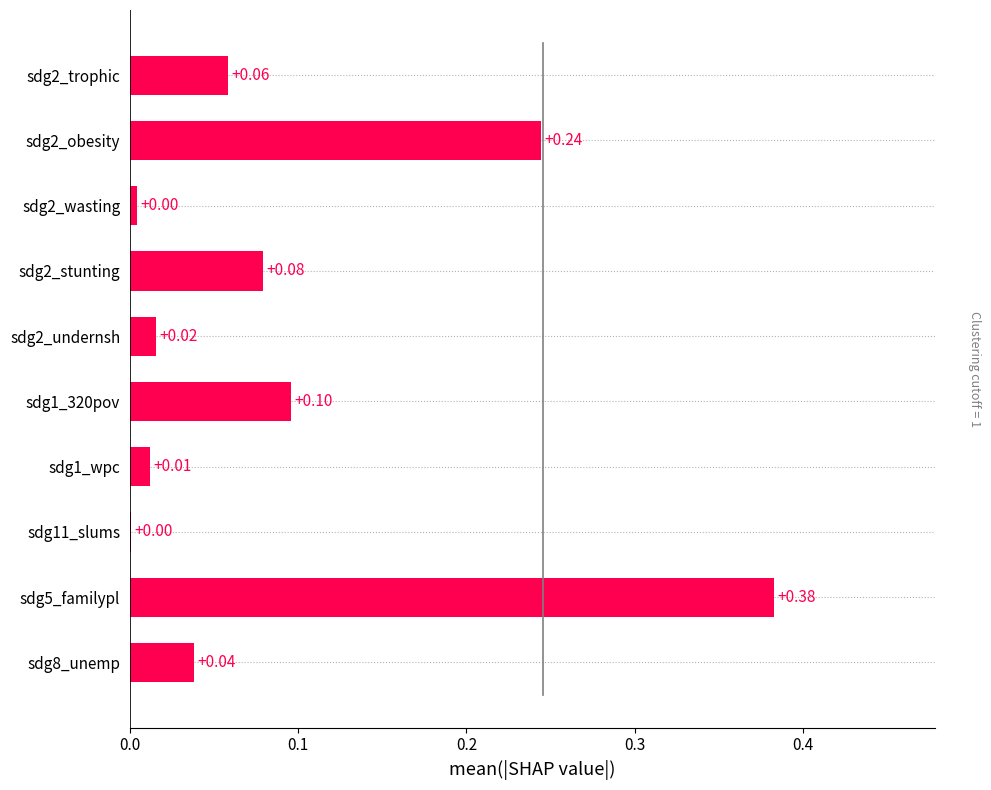

What is the sum of all values?

0.9